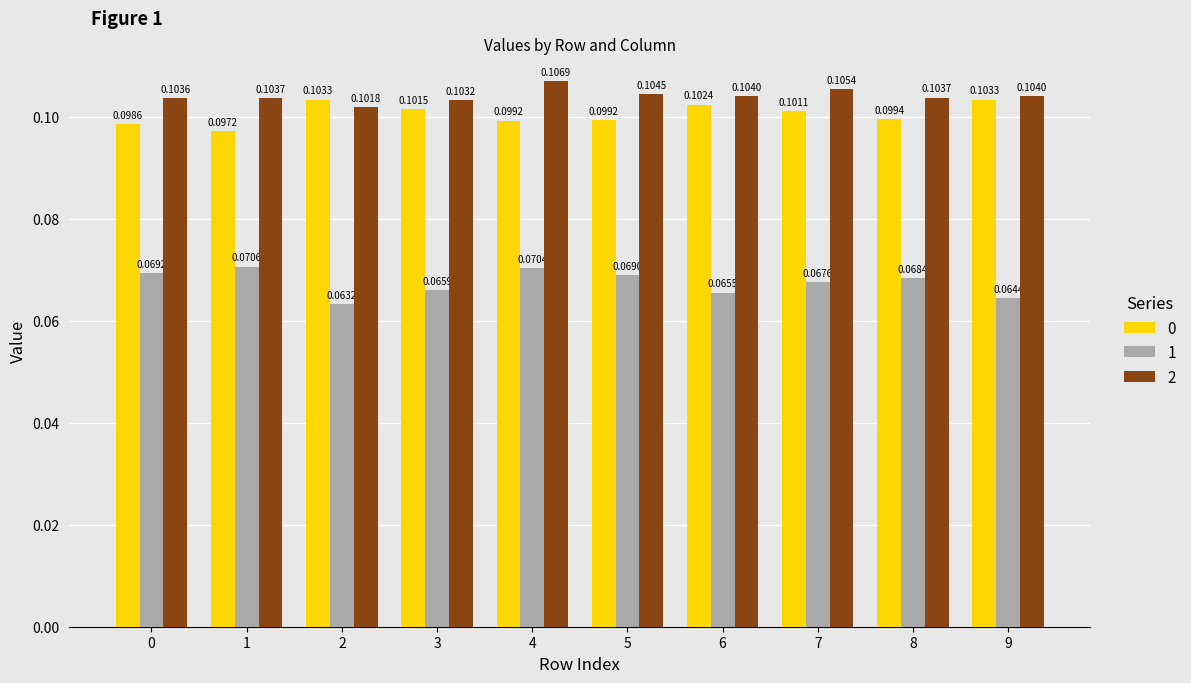

How many groups of bars are there?

10